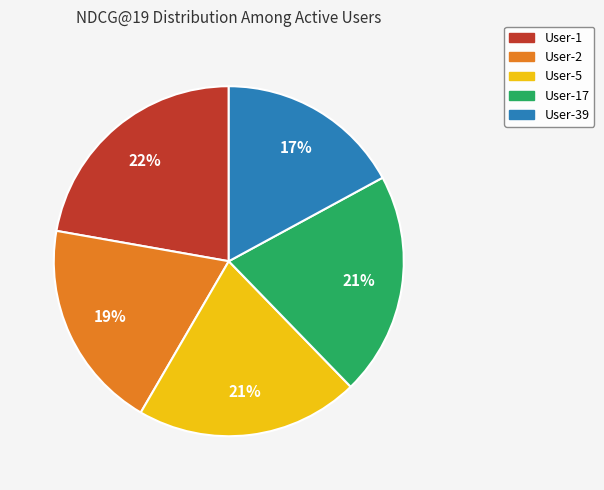

Does any single category account for the majority?

No